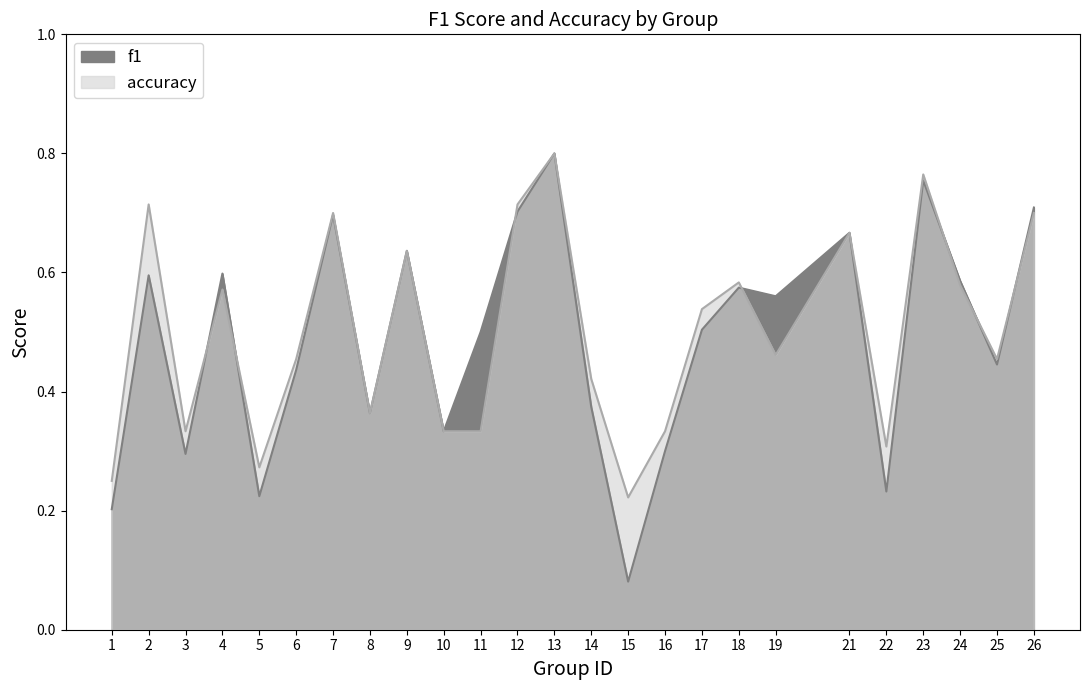

Reading right to left, what are all the values shown in this chart?

f1: 26=0.7	25=0.4	24=0.6	23=0.8	22=0.2	21=0.7	19=0.6	18=0.6	17=0.5	16=0.3	15=0.1	14=0.4	13=0.8	12=0.7	11=0.5	10=0.3	9=0.6	8=0.4	7=0.7	6=0.4	5=0.2	4=0.6	3=0.3	2=0.6	1=0.2
accuracy: 26=0.7	25=0.5	24=0.6	23=0.8	22=0.3	21=0.7	19=0.5	18=0.6	17=0.5	16=0.3	15=0.2	14=0.4	13=0.8	12=0.7	11=0.3	10=0.3	9=0.6	8=0.4	7=0.7	6=0.5	5=0.3	4=0.6	3=0.3	2=0.7	1=0.2